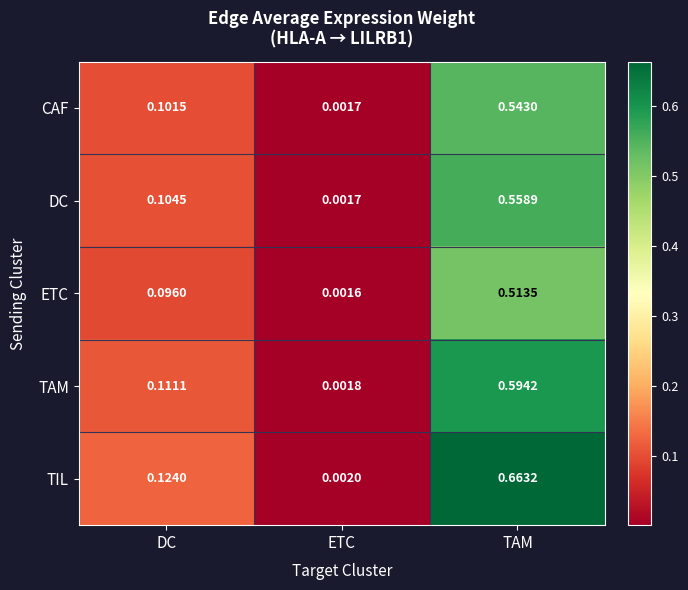

At which label is TIL closest to 0?

ETC